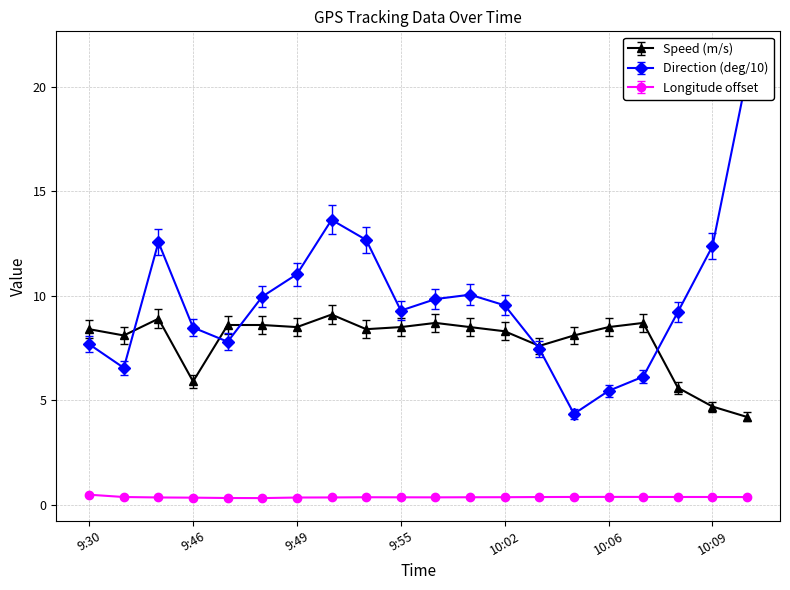

At which category does Speed (m/s) reach its first local peak?

9:41